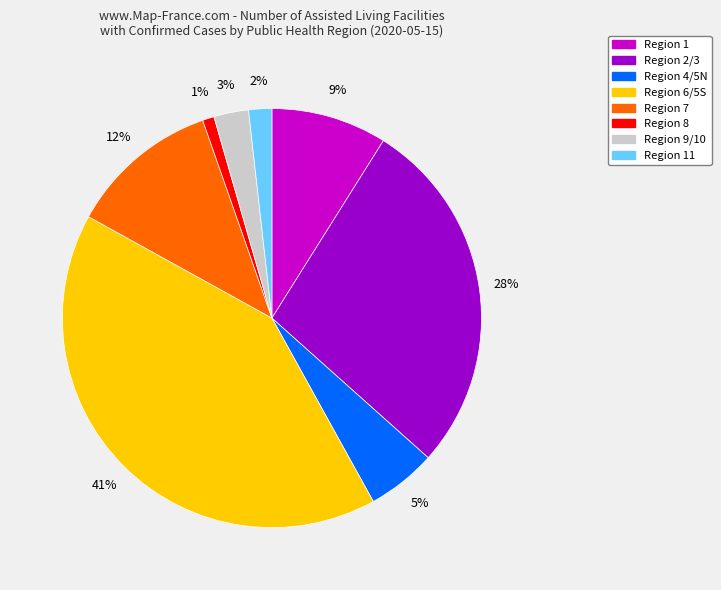

Is Region 4/5N the majority of the pie?

No